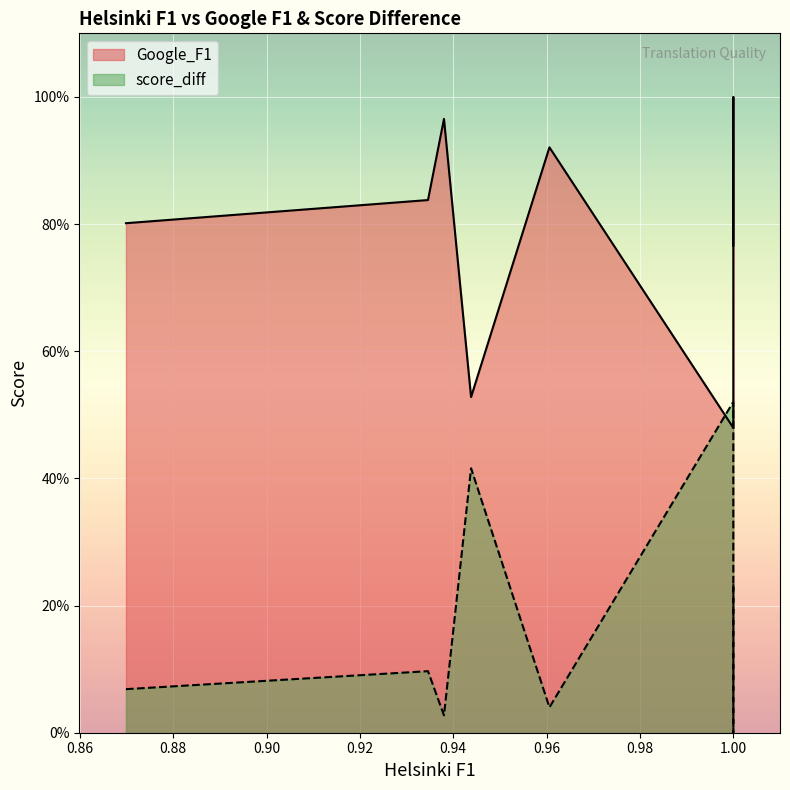

Which series has the largest total across all categories?

Google_F1